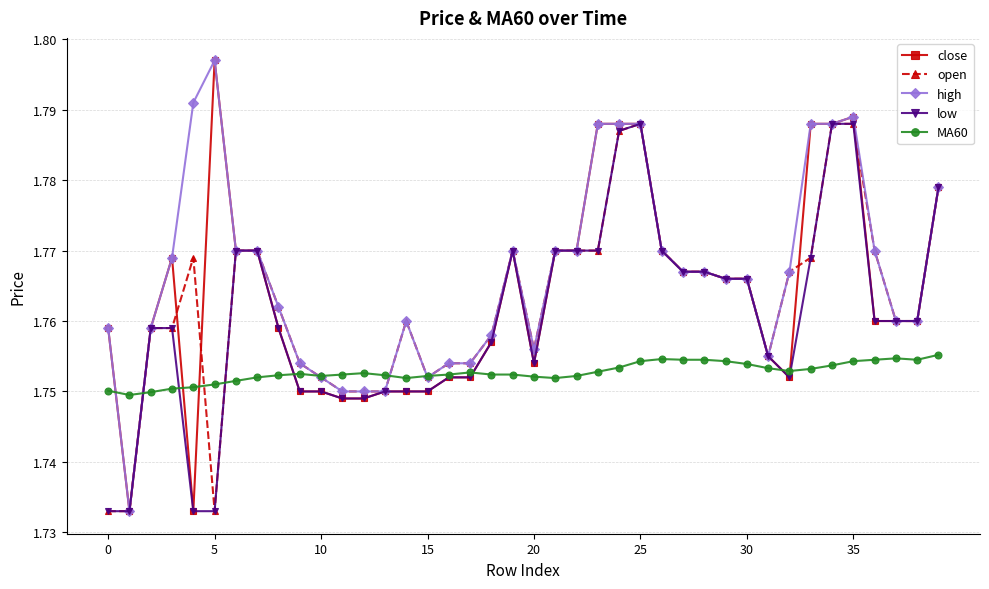

How many MA60 values are between 1 and 2?

40